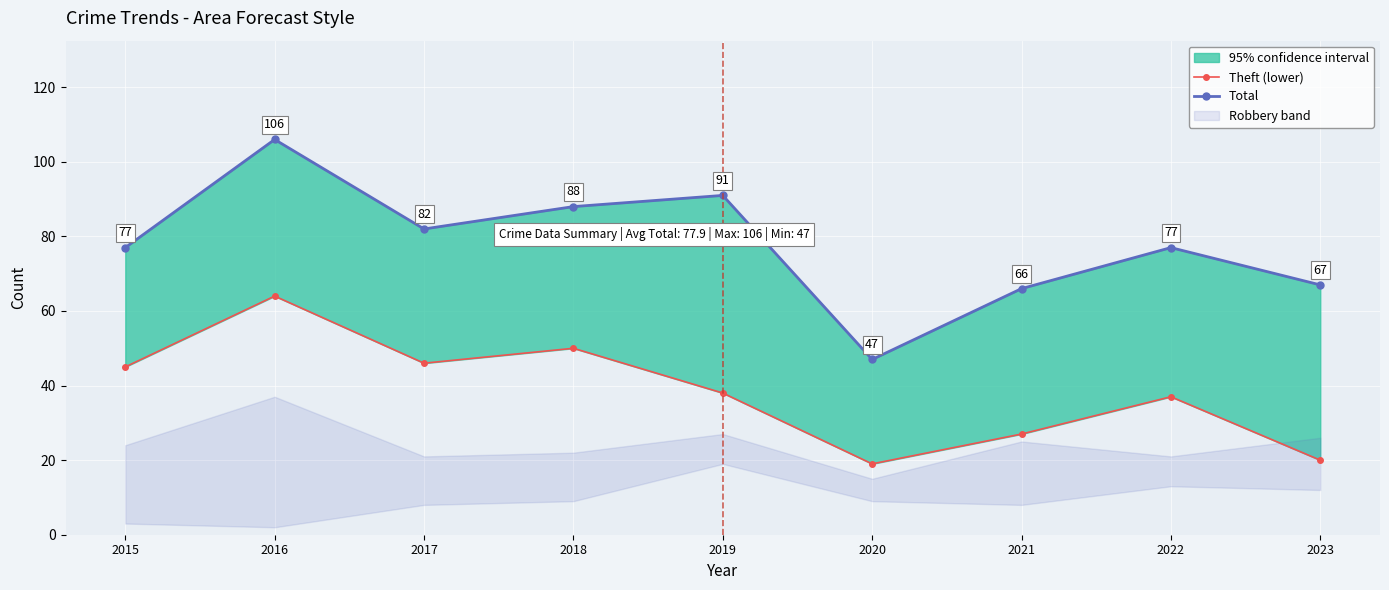

The value of Theft (lower) at 2022 is 37. True or false?

True